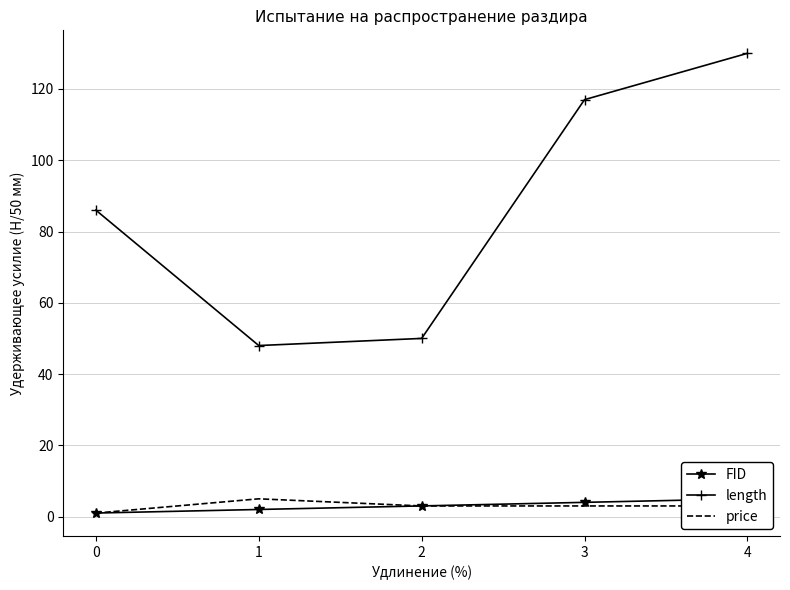

How many data points in price are less than 2?

1